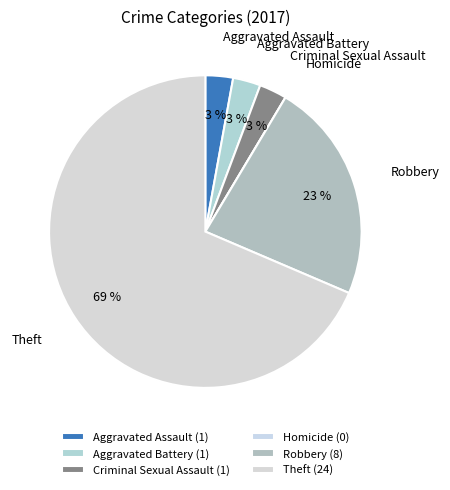

Between Aggravated Battery and Theft, which is larger?

Theft